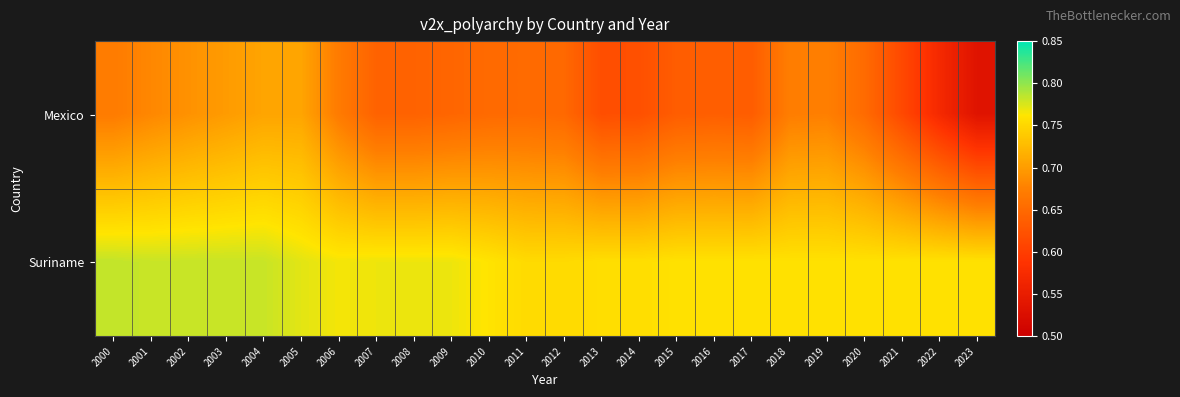

List the series in order of their peak value, lowest first.

Mexico, Suriname